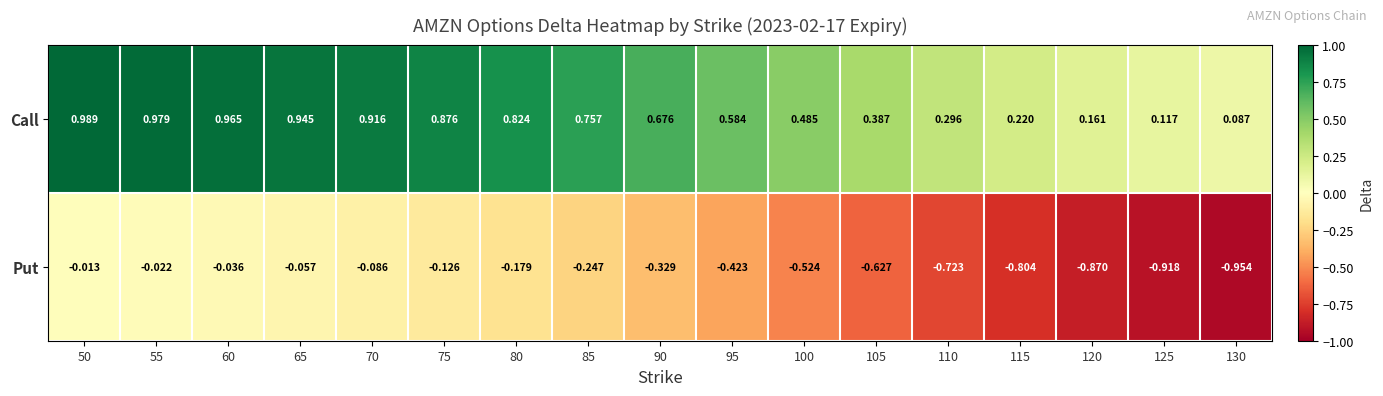

Rank the series by their average value, from highest to lowest.

Call, Put